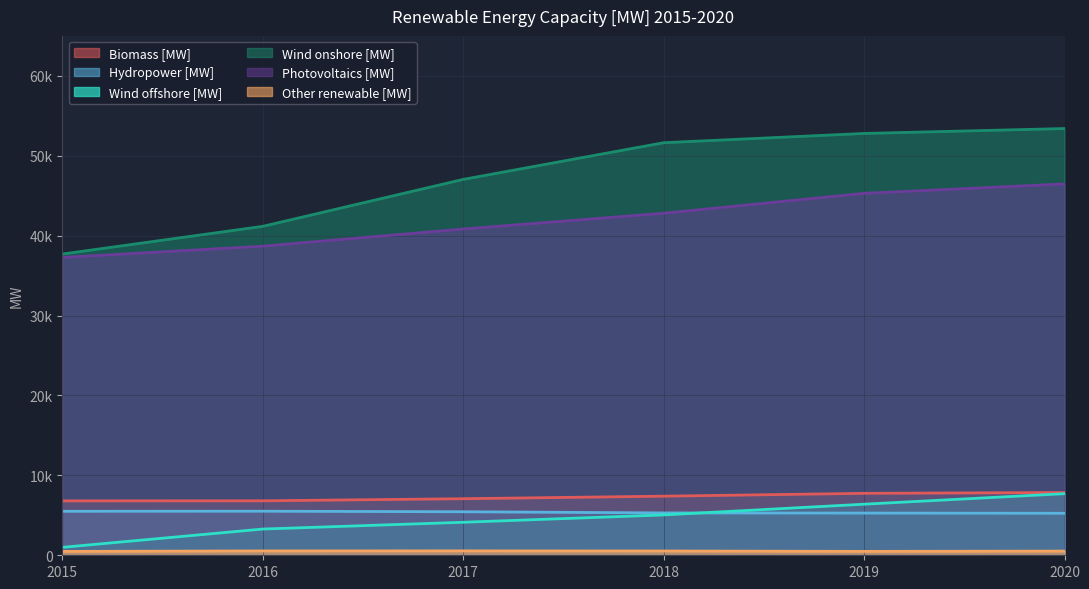

How many Wind offshore [MW] values are between 3283 and 6393?

4